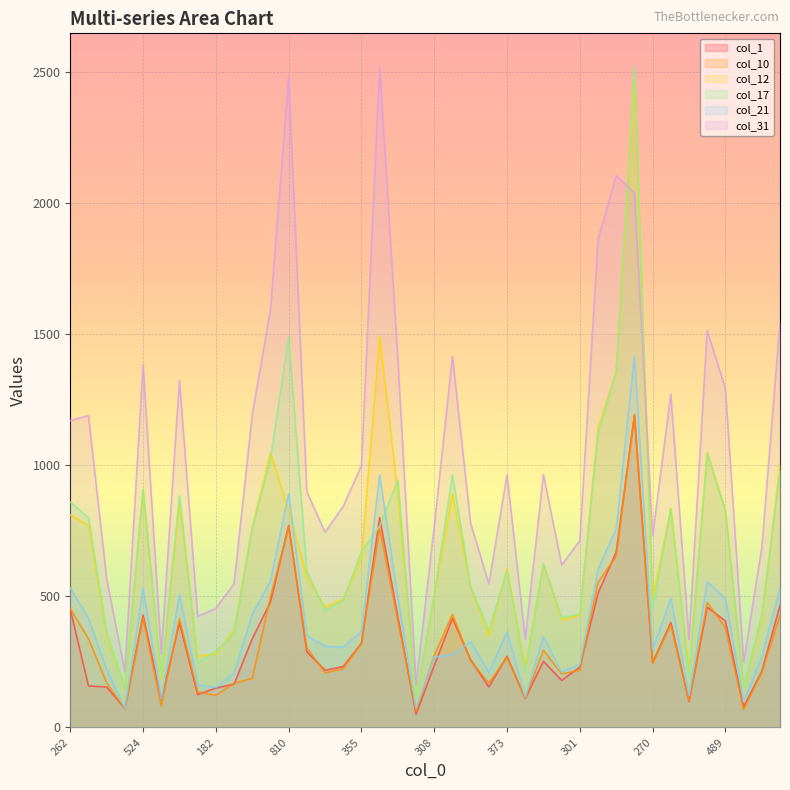

What is the spread (max minus min) of values at 214?

393